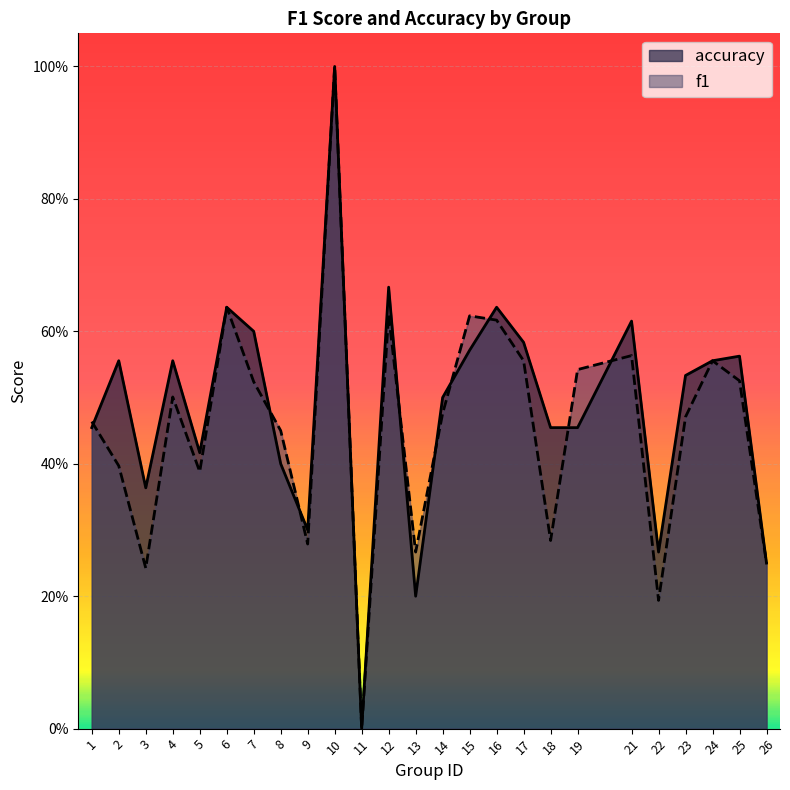

How many values in f1 are above zero?

24